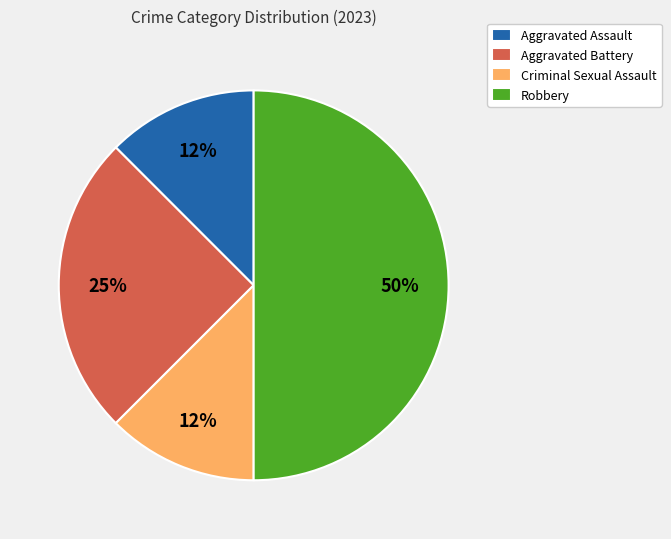

Which has a higher value, Aggravated Assault or Robbery?

Robbery